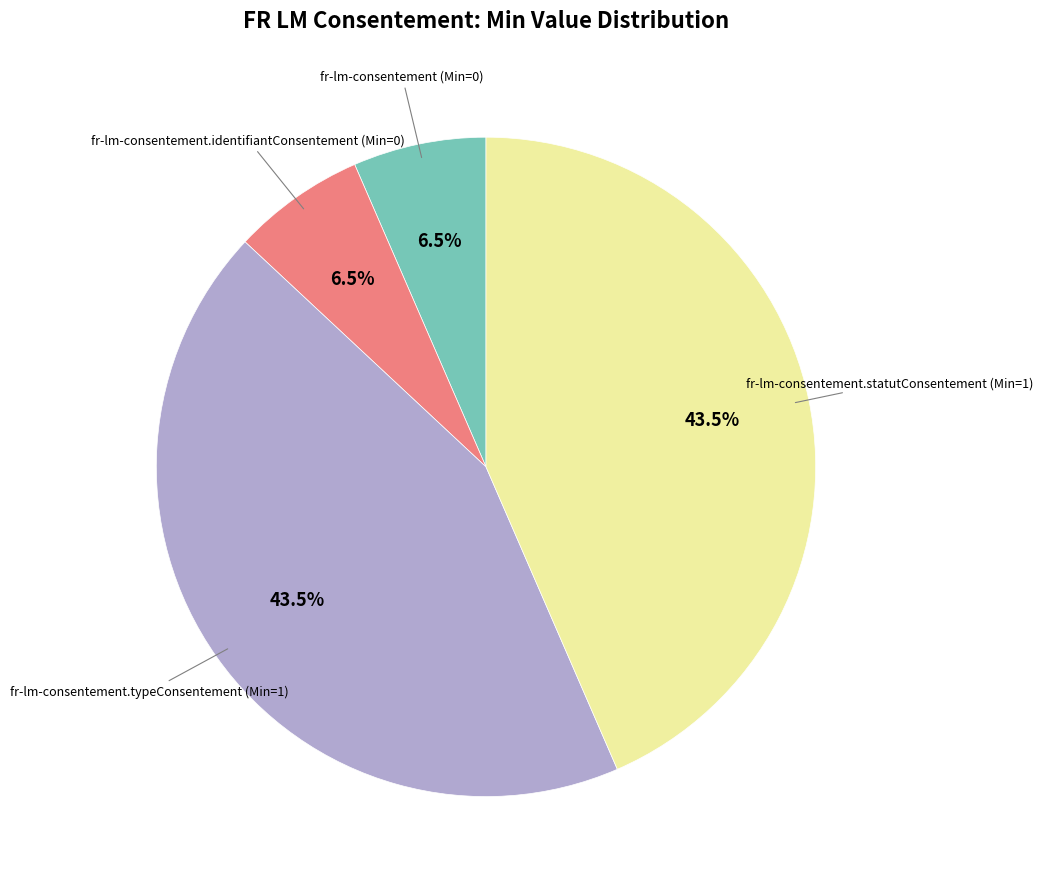

To the nearest percent, what is the average slice percentage?

25%